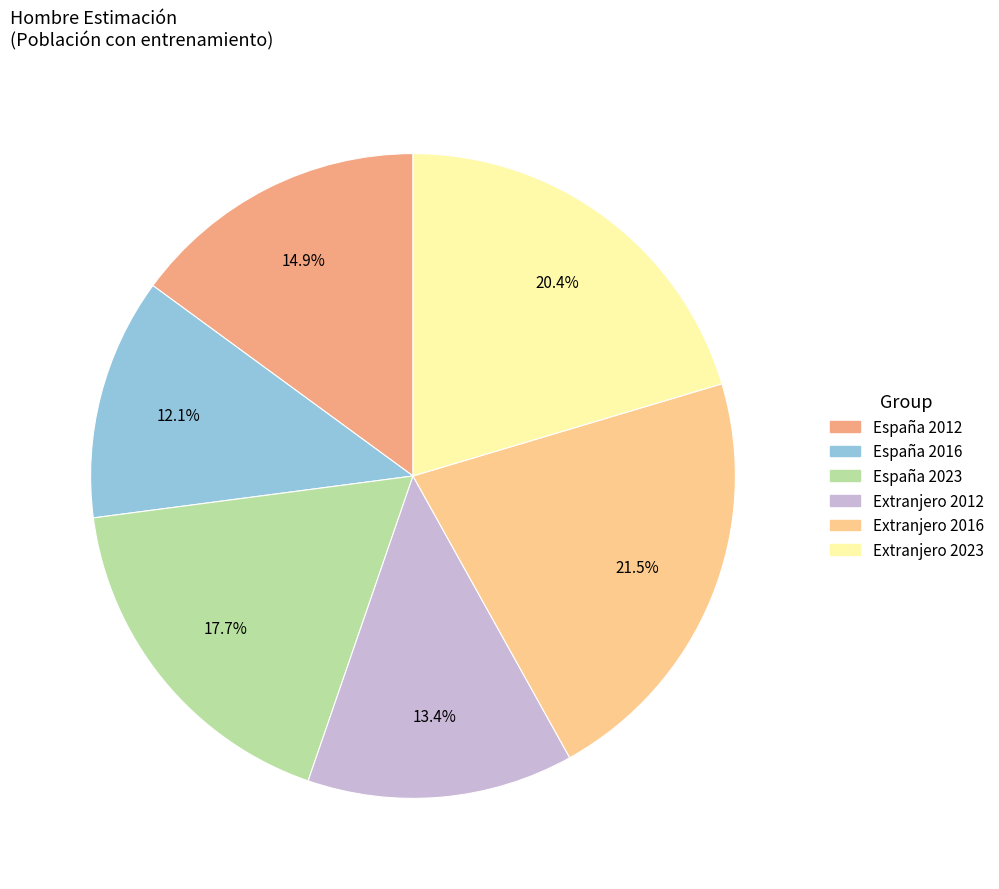

Which slice is the largest?

Extranjero 2016